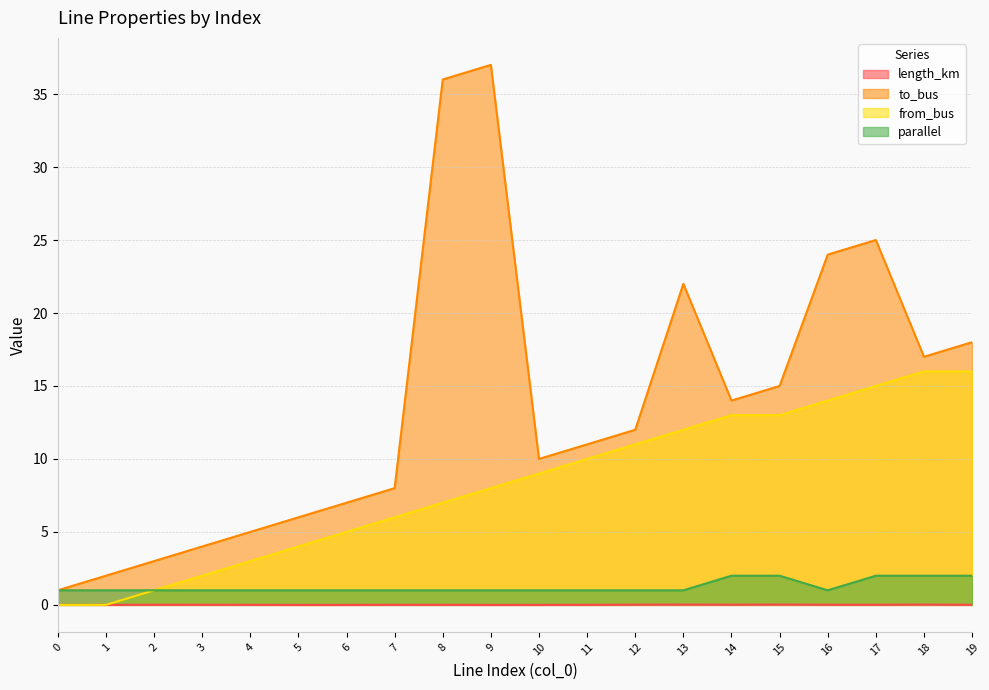

The length_km series shows 0.0 at 1. True or false?

True